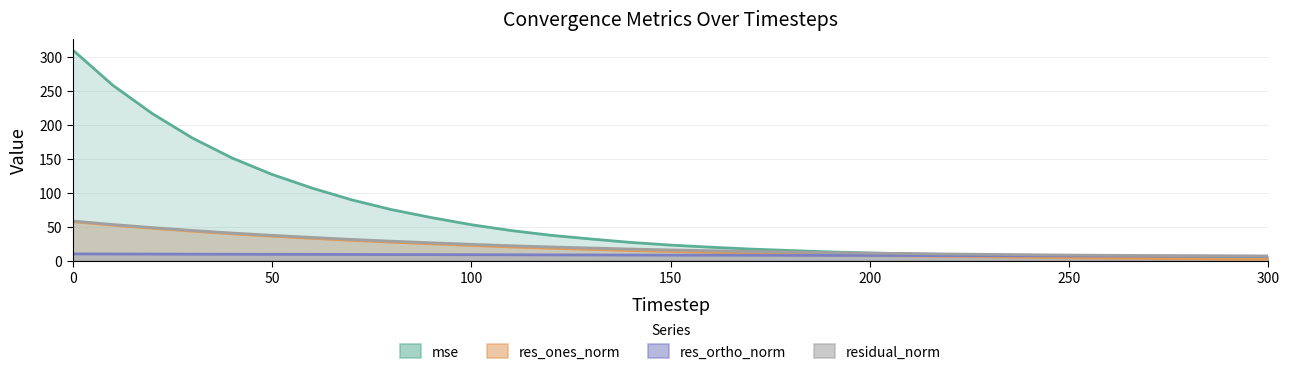

Which series has the widest spread of values?

mse